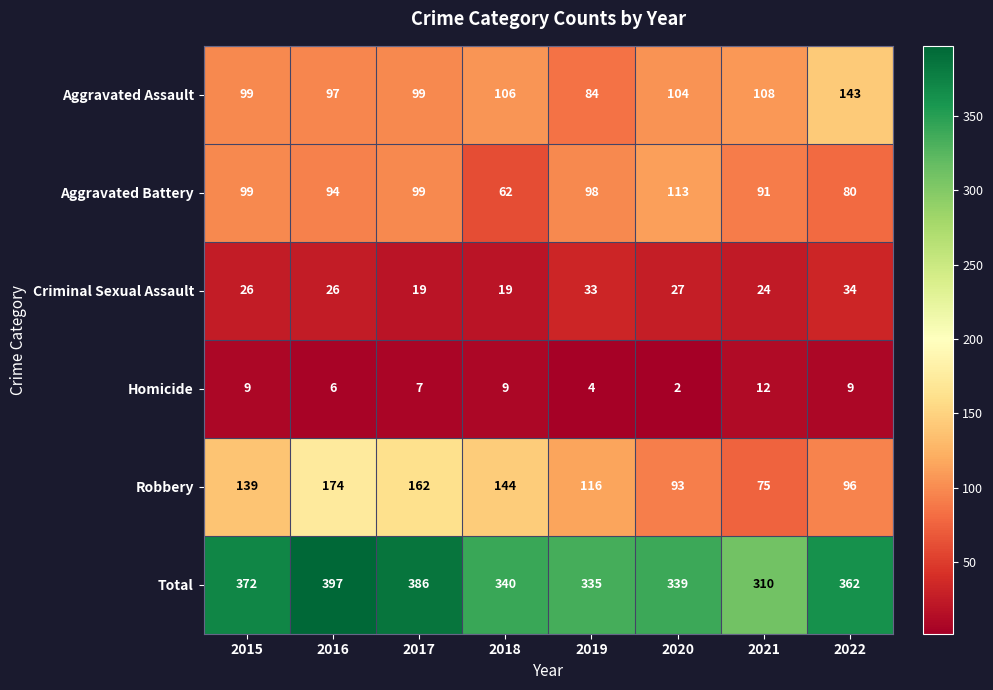

What is the total value across all series at 2015?

744